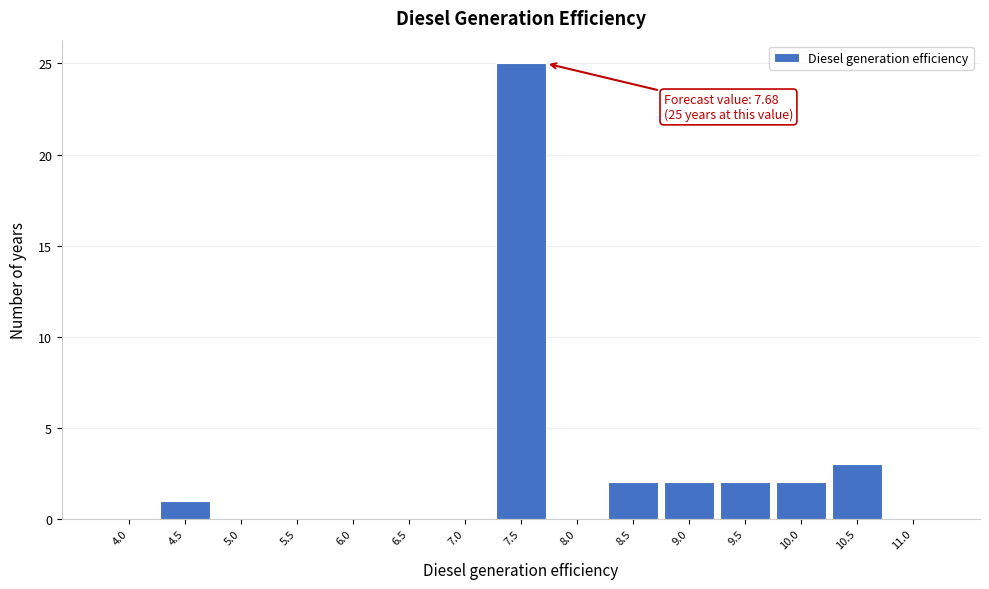

Reading right to left, list all the values displayed in this chart.

11.0=0	10.5=3	10.0=2	9.5=2	9.0=2	8.5=2	8.0=0	7.5=25	7.0=0	6.5=0	6.0=0	5.5=0	5.0=0	4.5=1	4.0=0